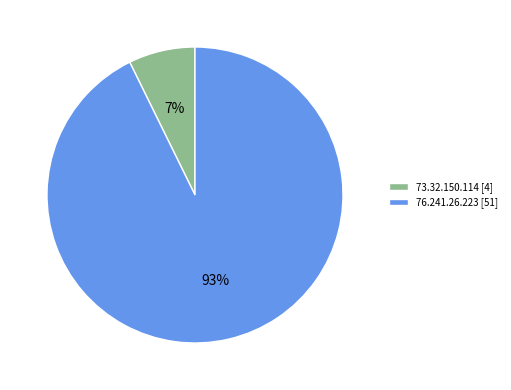

What percentage is the 73.32.150.114 slice, to the nearest percent?

7%